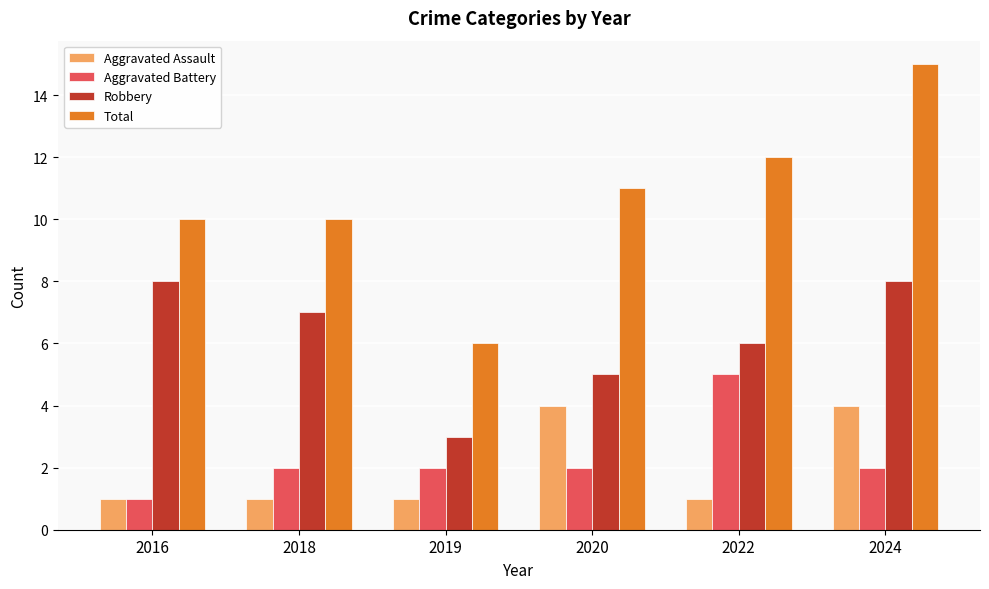

What is the spread (max minus min) of values at 2018?

9